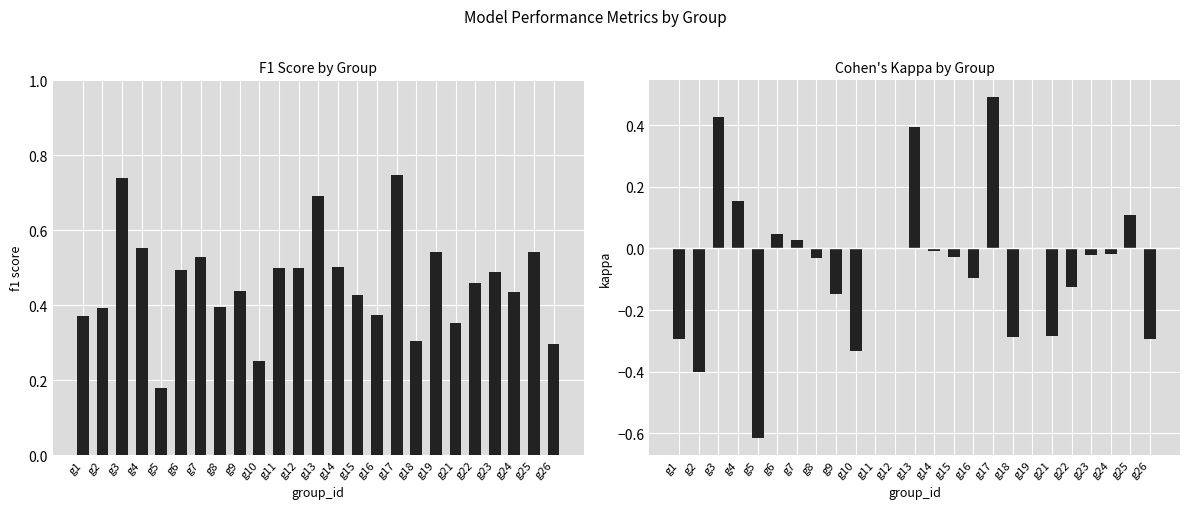

Reading left to right, what are all the values shown in this chart?

f1: g1=0.4	g2=0.4	g3=0.7	g4=0.6	g5=0.2	g6=0.5	g7=0.5	g8=0.4	g9=0.4	g10=0.2	g11=0.5	g12=0.5	g13=0.7	g14=0.5	g15=0.4	g16=0.4	g17=0.7	g18=0.3	g19=0.5	g21=0.4	g22=0.5	g23=0.5	g24=0.4	g25=0.5	g26=0.3
kappa: g1=-0.3	g2=-0.4	g3=0.4	g4=0.2	g5=-0.6	g6=0.0	g7=0.0	g8=-0.0	g9=-0.1	g10=-0.3	g11=0.0	g12=0.0	g13=0.4	g14=-0.0	g15=-0.0	g16=-0.1	g17=0.5	g18=-0.3	g19=0.0	g21=-0.3	g22=-0.1	g23=-0.0	g24=-0.0	g25=0.1	g26=-0.3